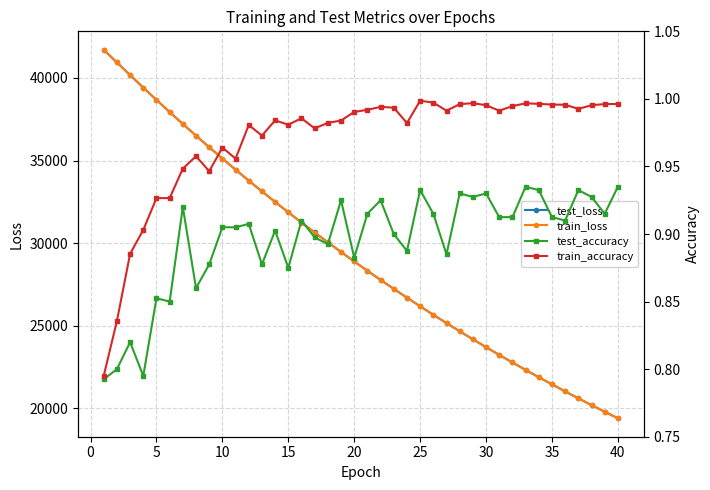

What is the lowest value of the train_loss series?

19405.3